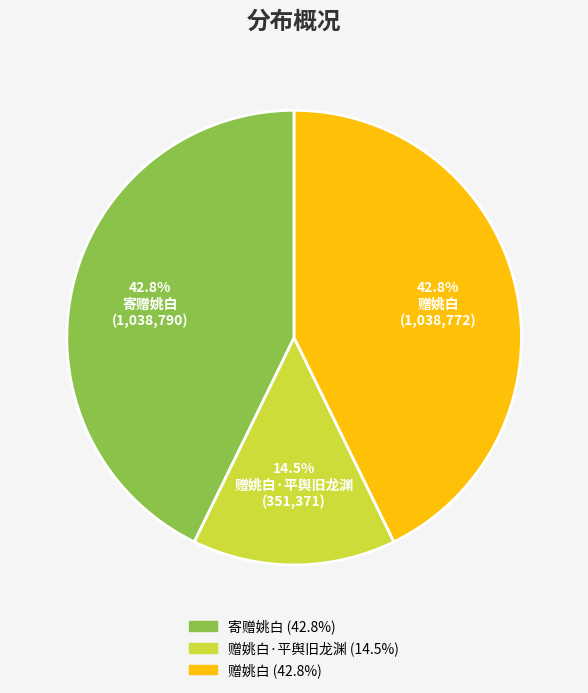

Is there any slice that represents more than half of the pie?

No